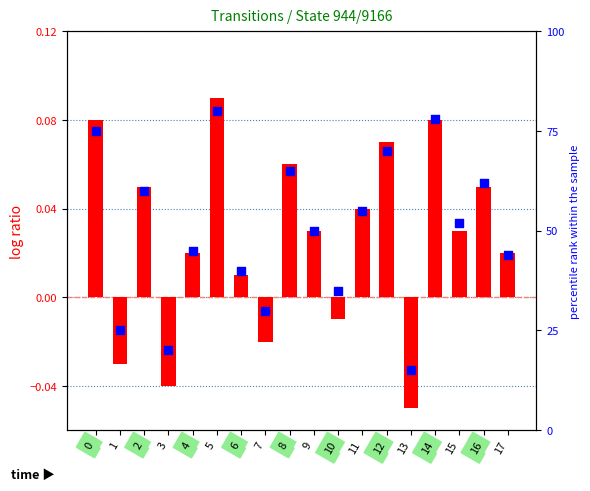

Which series contains the highest Y value?

percentile rank within the sample